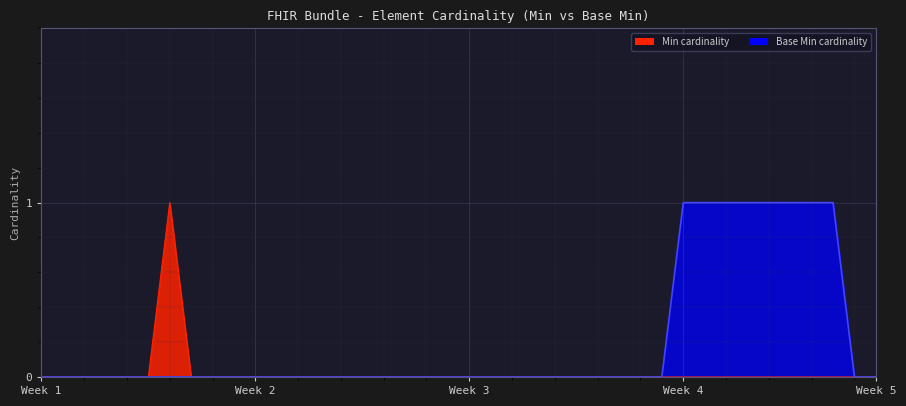

What is the sum of all Base Min values?

8